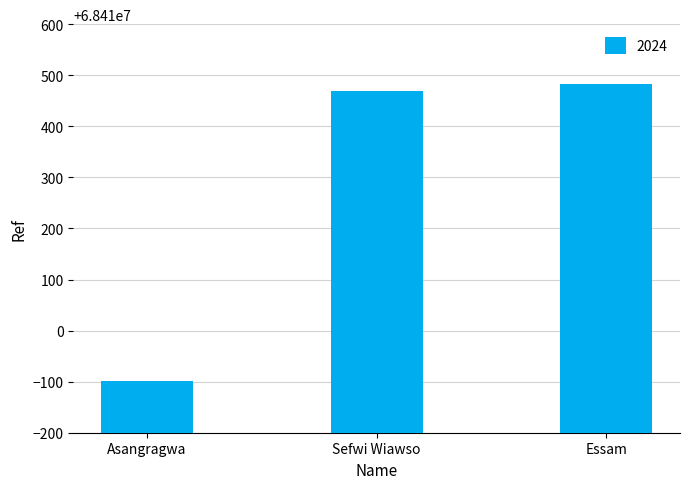

Where is the data nearest to the value 68410192?

Sefwi Wiawso